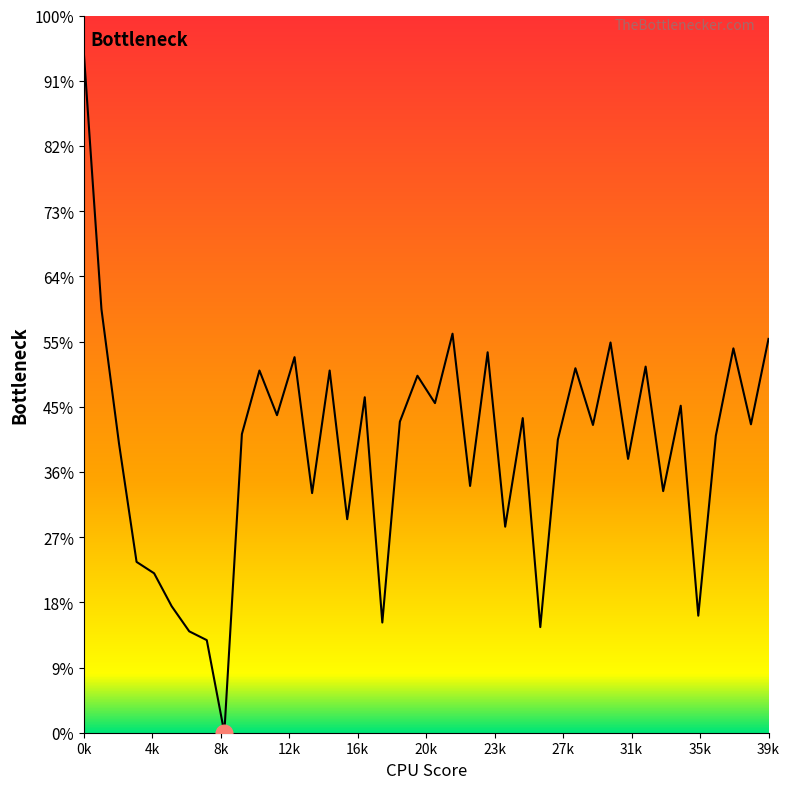

Rank the categories by value from highest to lowest.

0, 1, 21, 39, 30, 37, 23, 12, 32, 28, 10, 14, 19, 16, 20, 34, 11, 25, 18, 38, 29, 9, 36, 27, 2, 31, 22, 33, 13, 15, 24, 3, 4, 5, 35, 17, 26, 6, 7, 8